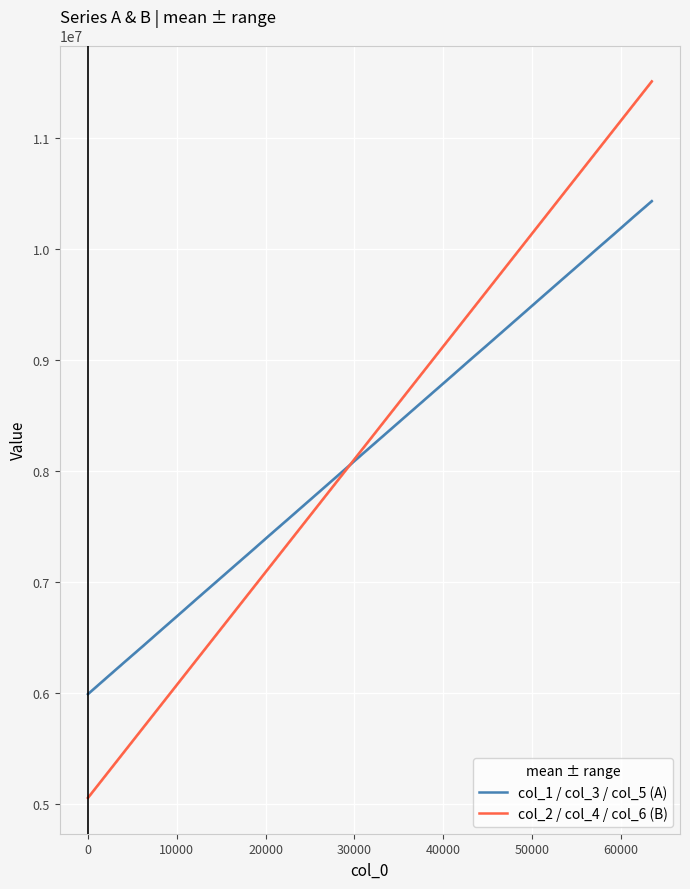

What is the lowest value of the col_1 / col_3 / col_5 (A) series?

5989155.3